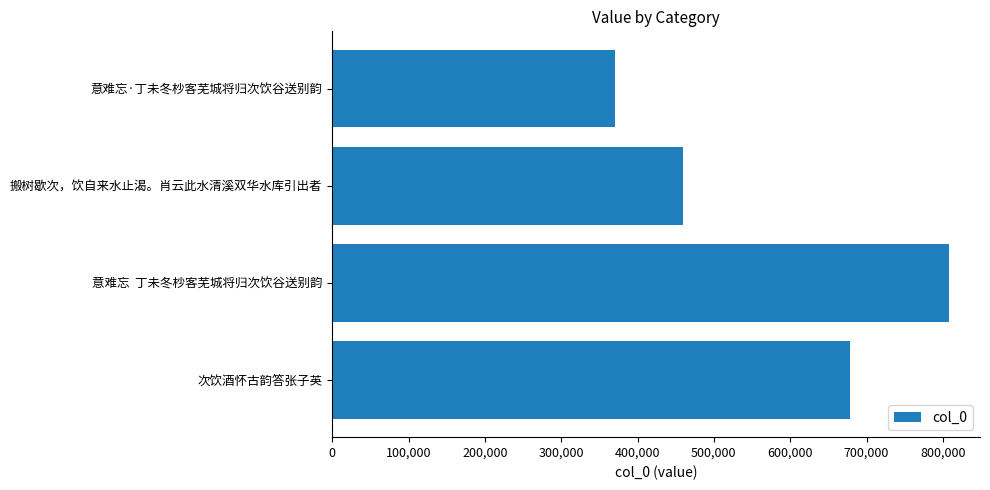

List the labels in order of value, smallest first.

意难忘·丁未冬杪客芜城将归次饮谷送别韵, 搬树歇次，饮自来水止渴。肖云此水清溪双华水库引出者, 次饮酒怀古韵答张子英, 意难忘  丁未冬杪客芜城将归次饮谷送别韵